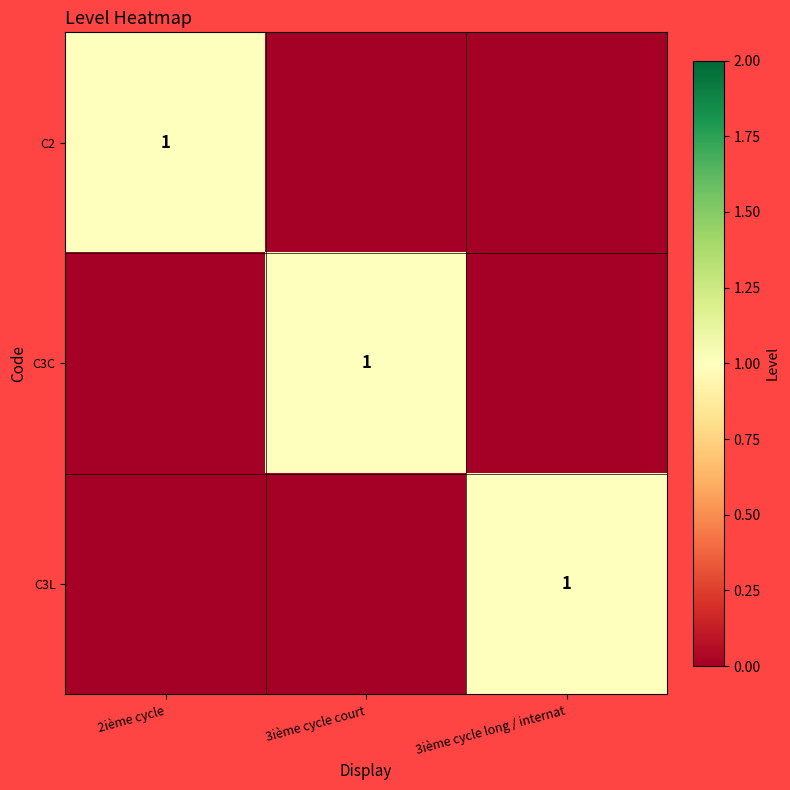

Is it true that C2 equals 1 at 2ième cycle?

True